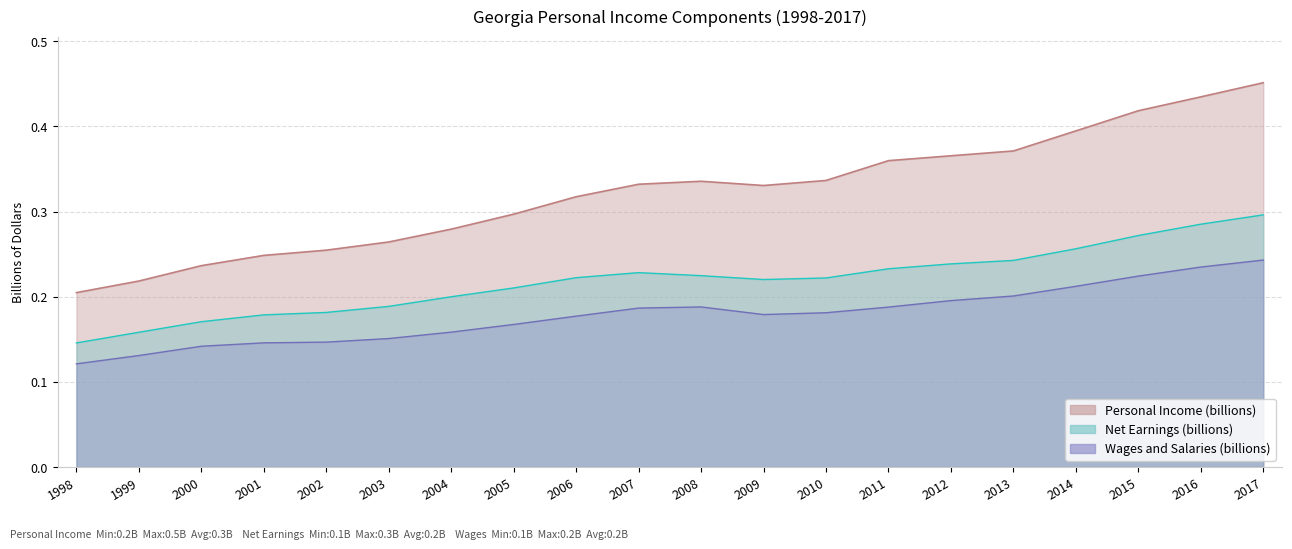

True or false: Personal Income (billions) has a value of 0.8 at 2016.

False